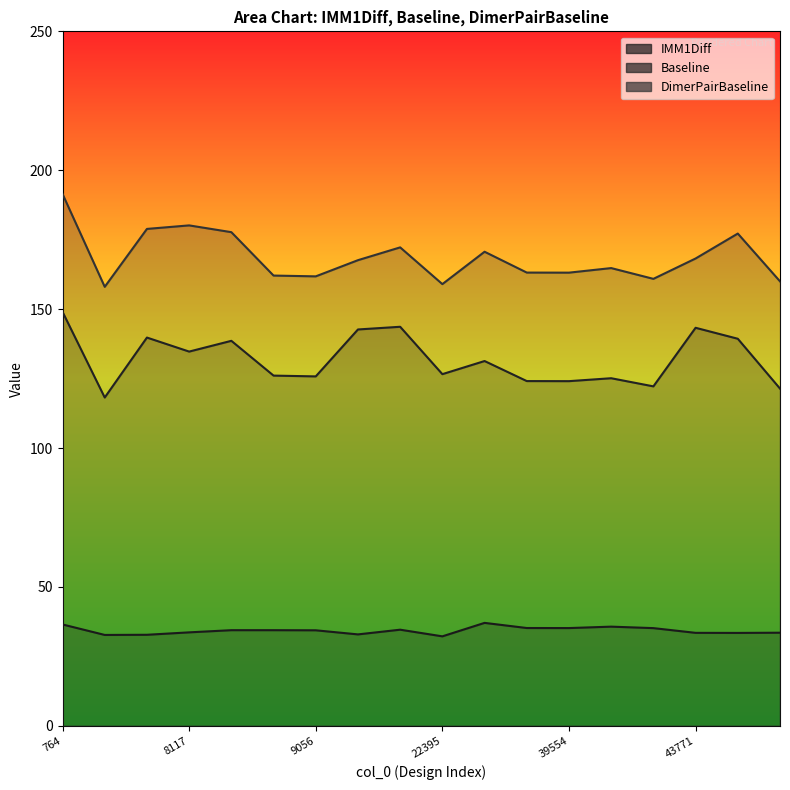

Reading left to right, extract all data points from this chart.

36.5	32.7	32.8	33.6	34.4	34.4	34.4	32.9	34.6	32.2	37.1	35.2	35.2	35.7	35.2	33.5	33.4	33.5